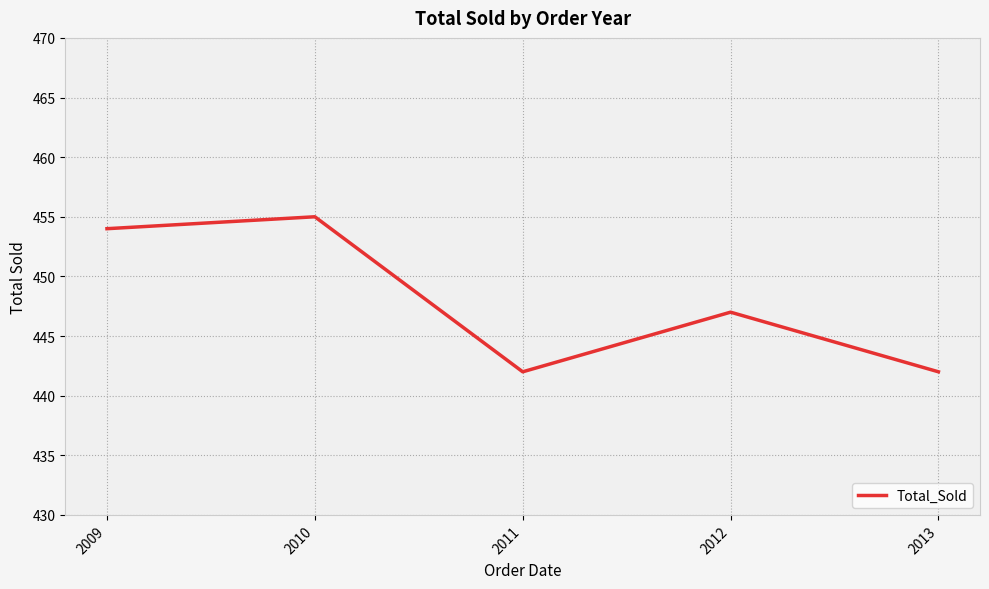

Which category has the highest value across all series?

2010